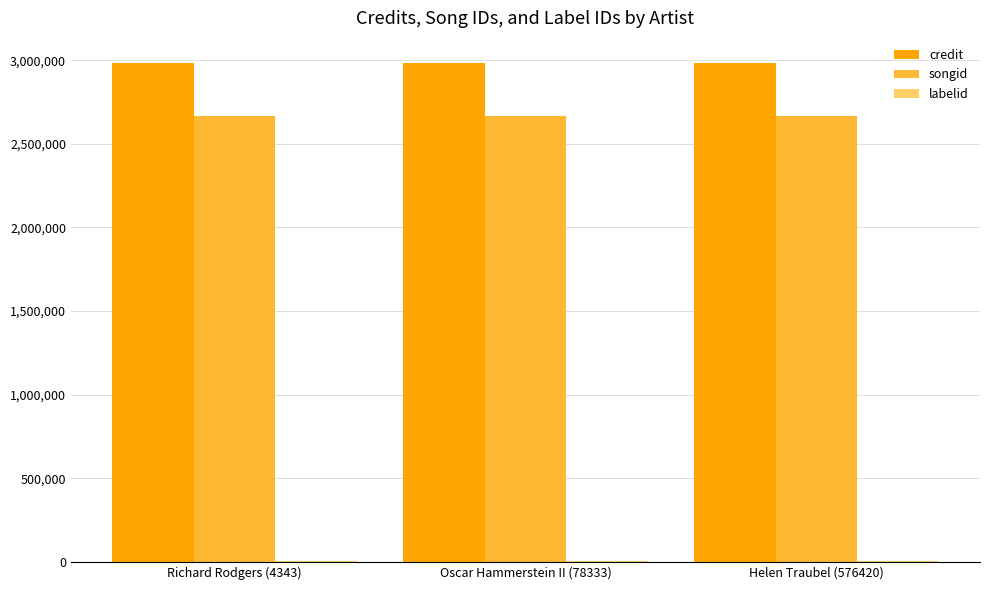

Is the value of credit at Richard Rodgers (4343) greater than the value of songid at Richard Rodgers (4343)?

Yes